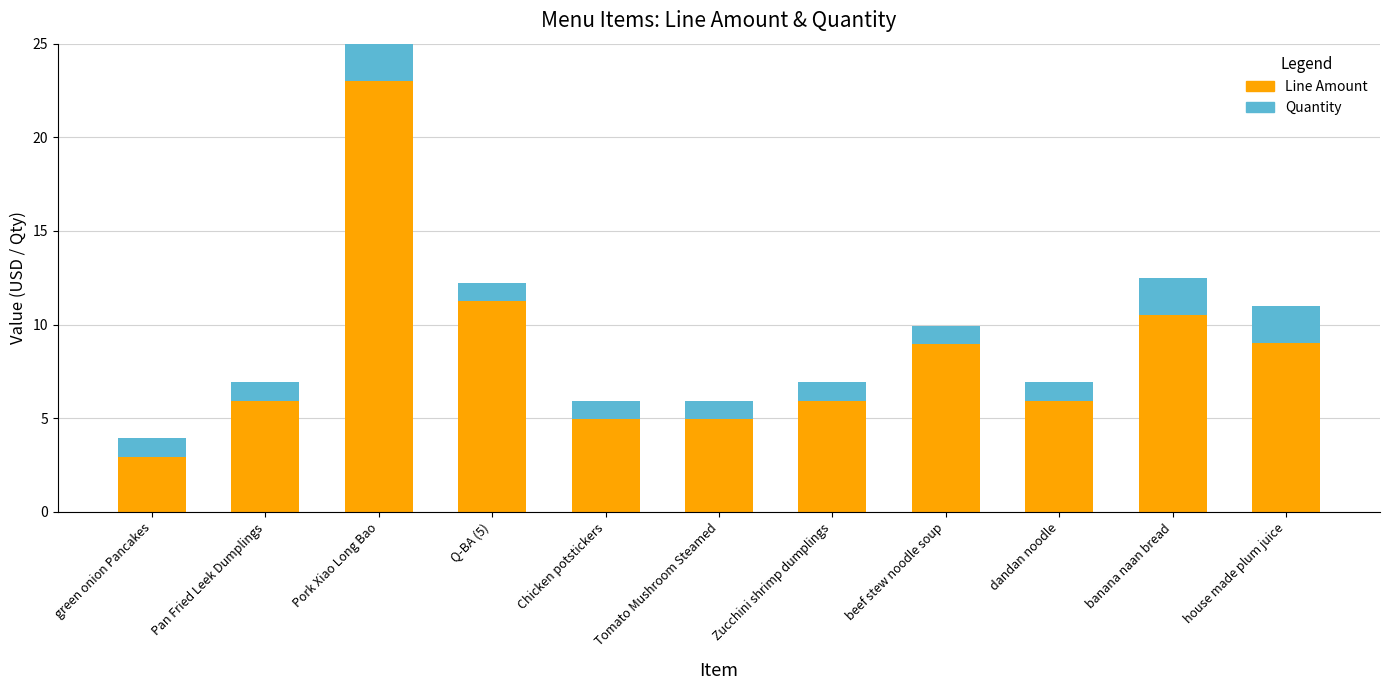

What is the minimum value for Line Amount?

3.0